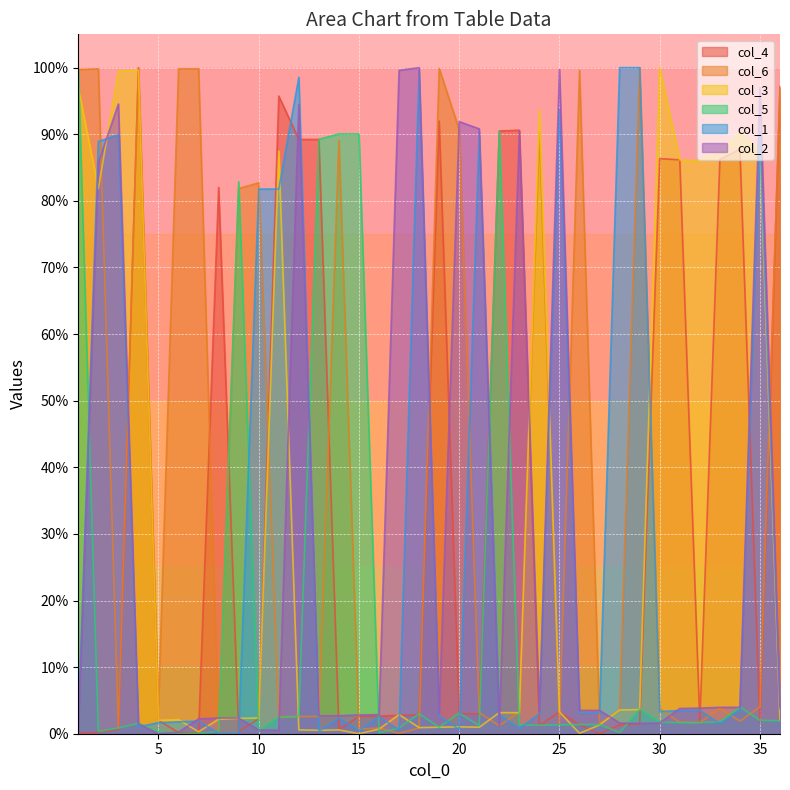

Which series has the largest range (max minus min)?

col_4